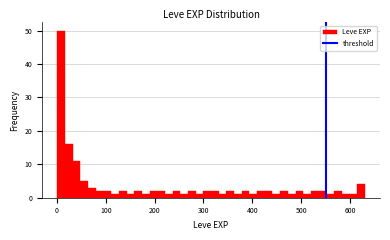

Read against the x-axis, roughly where is the centre of the tallest bar?

10